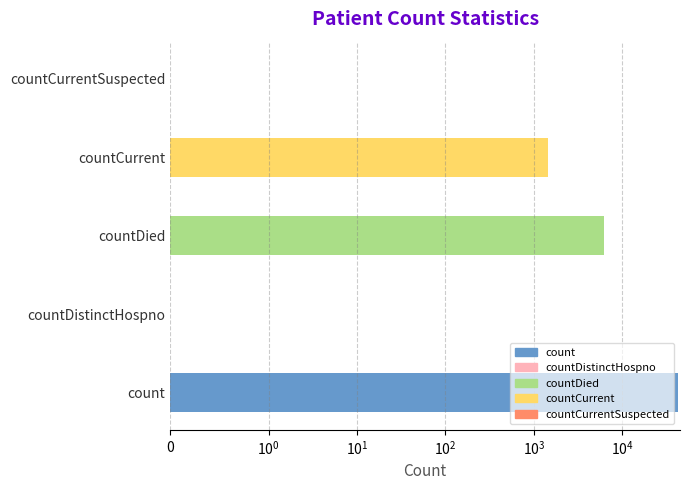

How many positive values are there?

3